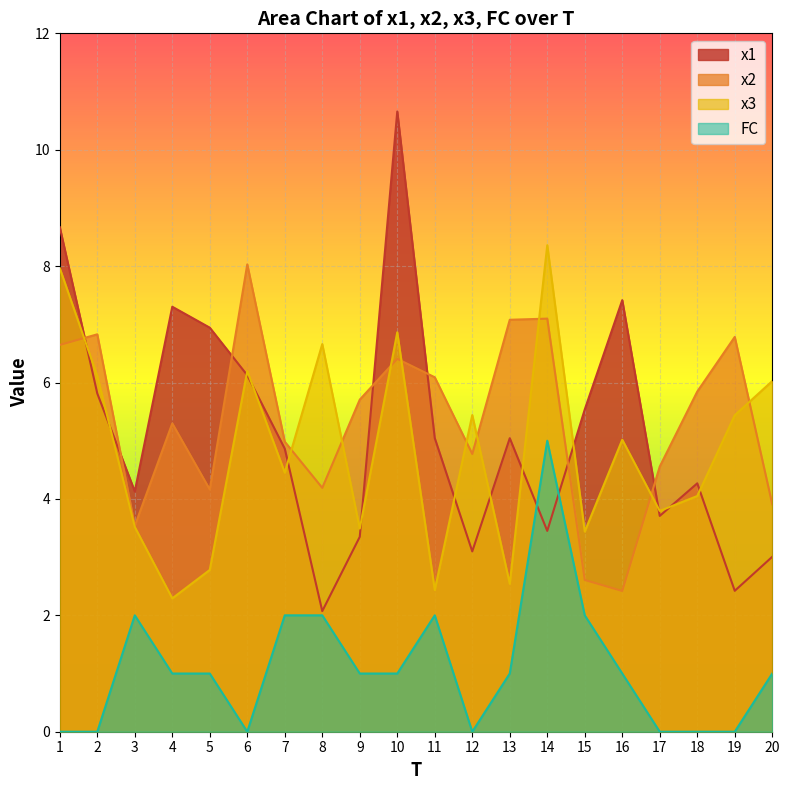

What is the average value of the x1 series?

5.1